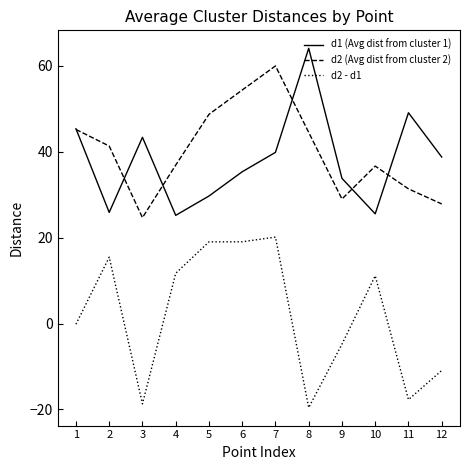

What are all the series names shown in the legend?

d1 (Avg dist from cluster 1), d2 (Avg dist from cluster 2), d2 - d1